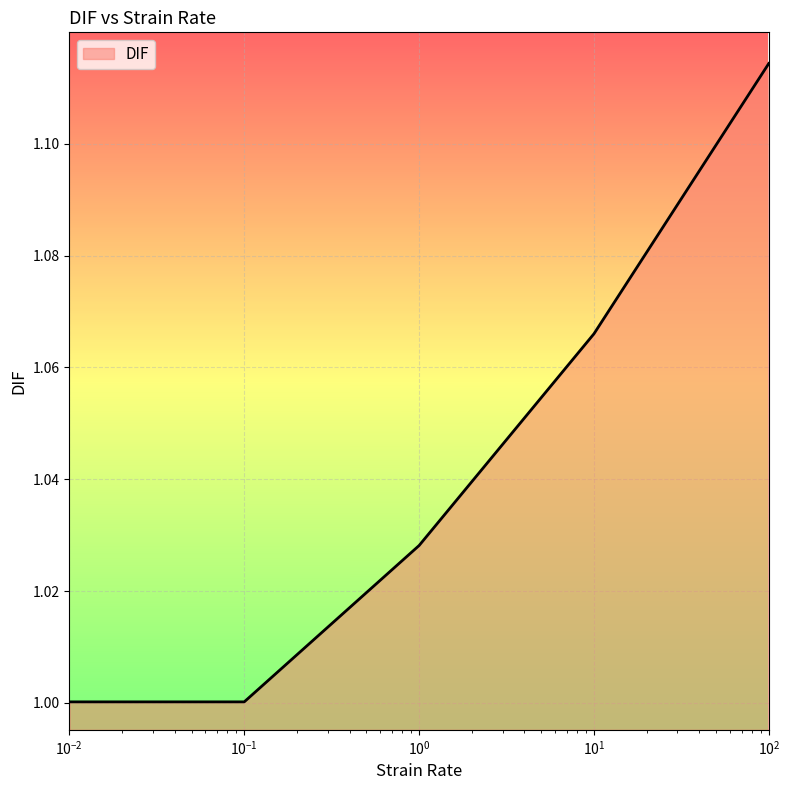

Count the number of categories in the chart.

5